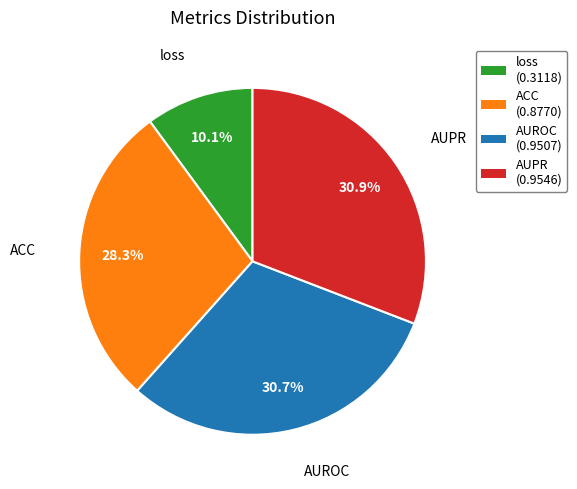

True or false: AUROC accounts for 31% of the total.

True